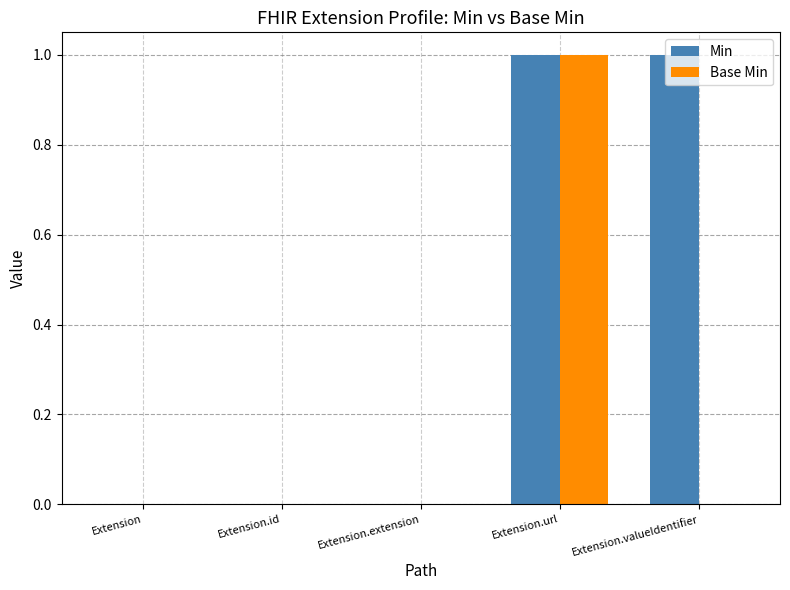

Which series changed the most between Extension.url and Extension.valueIdentifier?

Base Min